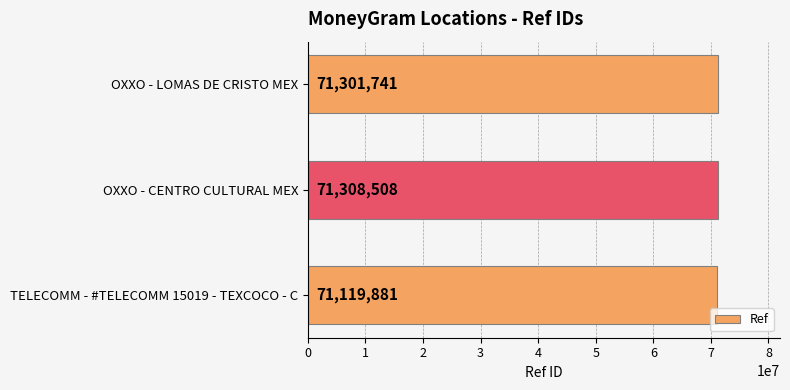

What is the maximum value shown in the chart?

71308508